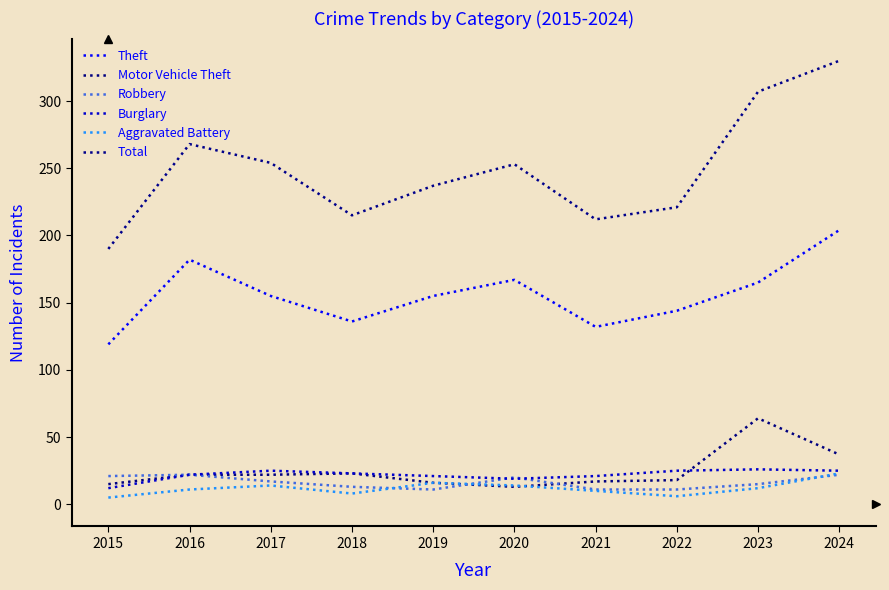

What is the sum of all Aggravated Battery values?

119